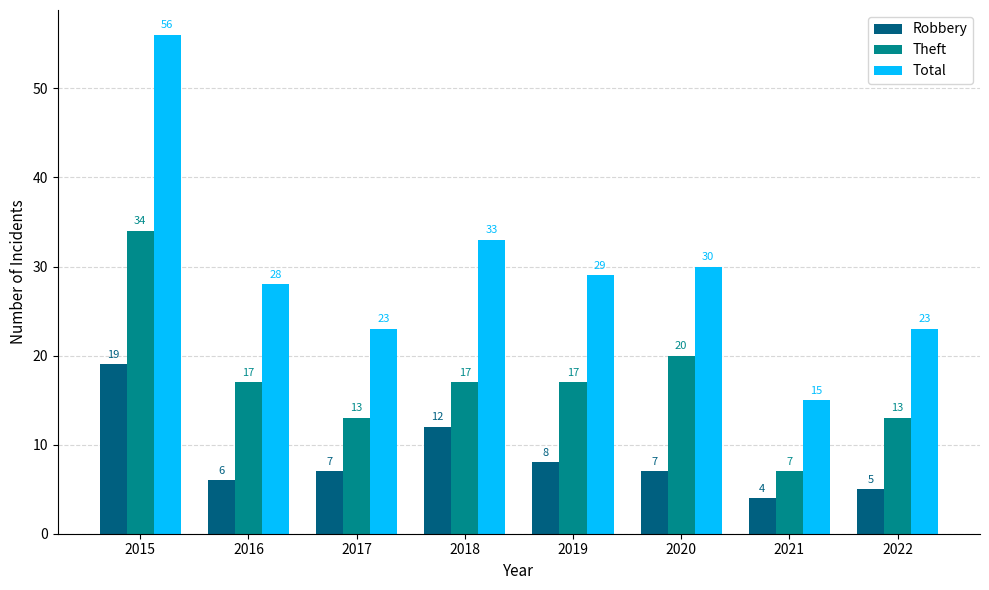

What is the sum of the Theft values at 2020 and 2022?

33